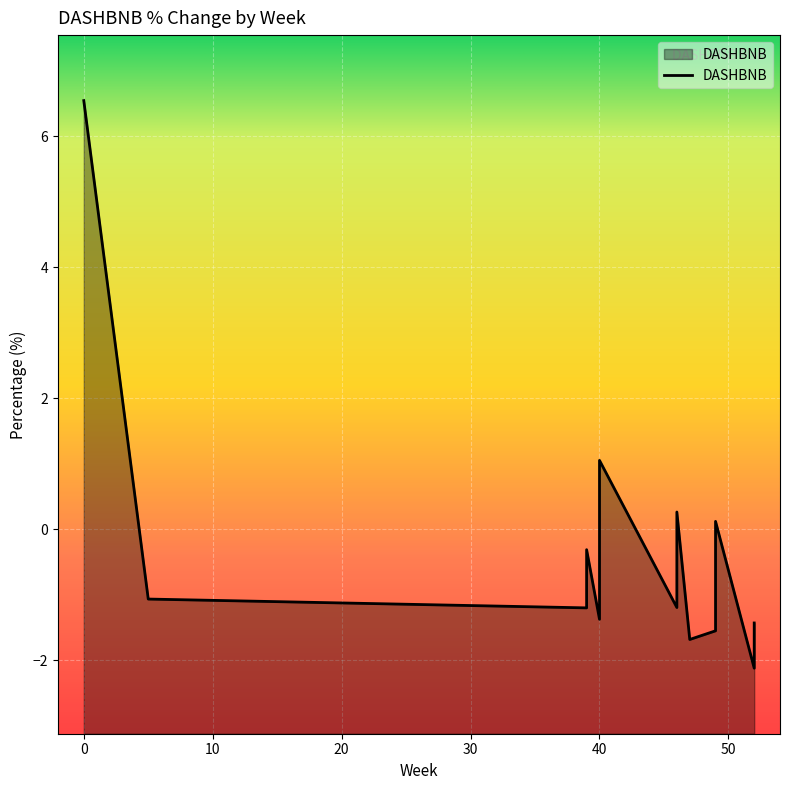

What is the sum of all values?

-5.6